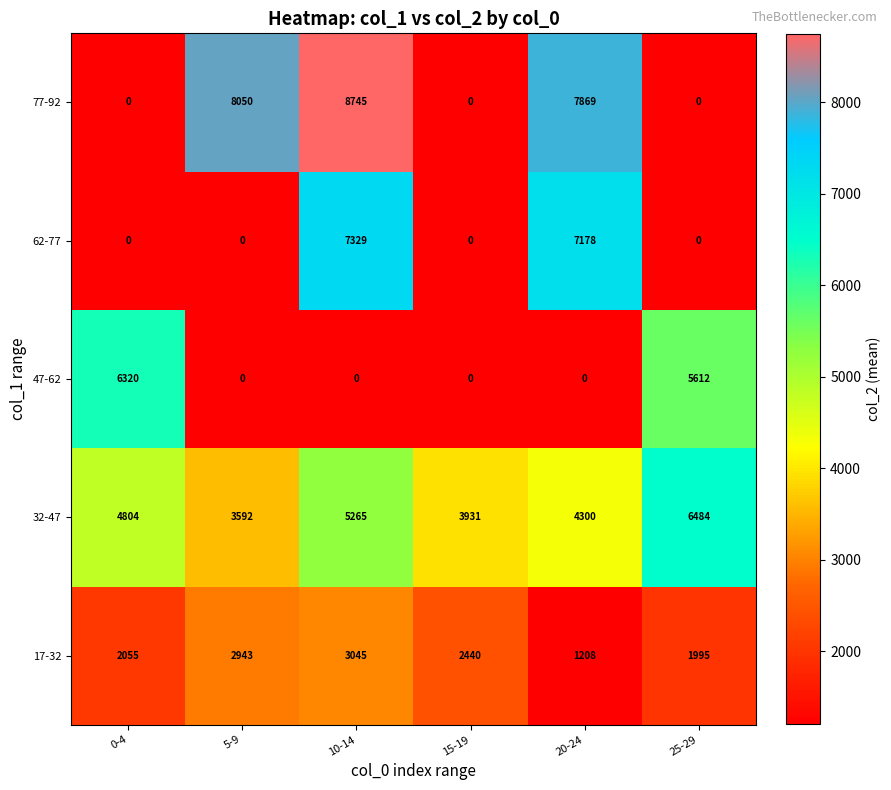

Reading left to right, what are all the values shown in this chart?

77-92: 0-4=0	5-9=8050	10-14=8745	15-19=0	20-24=7869	25-29=0
62-77: 0-4=0	5-9=0	10-14=7329	15-19=0	20-24=7178	25-29=0
47-62: 0-4=6320	5-9=0	10-14=0	15-19=0	20-24=0	25-29=5612
32-47: 0-4=4804	5-9=3592	10-14=5265	15-19=3931	20-24=4300	25-29=6484
17-32: 0-4=2055	5-9=2943	10-14=3045	15-19=2440	20-24=1208	25-29=1995